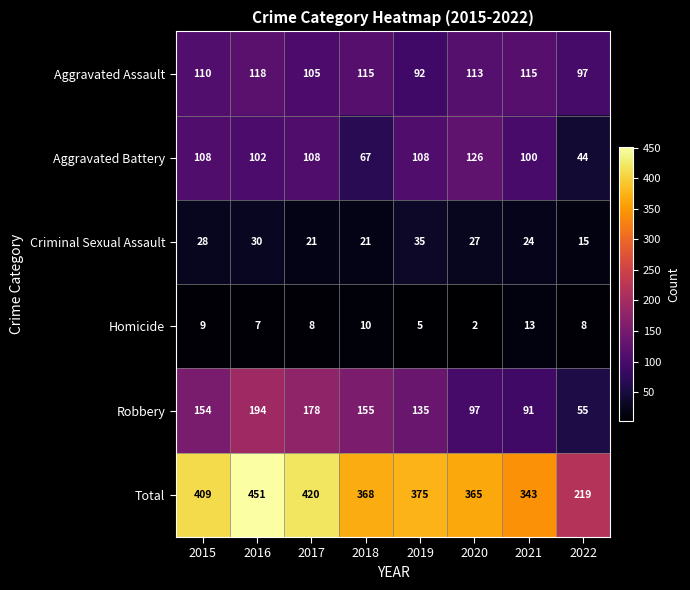

What is the approximate value of Homicide at 2019?

5